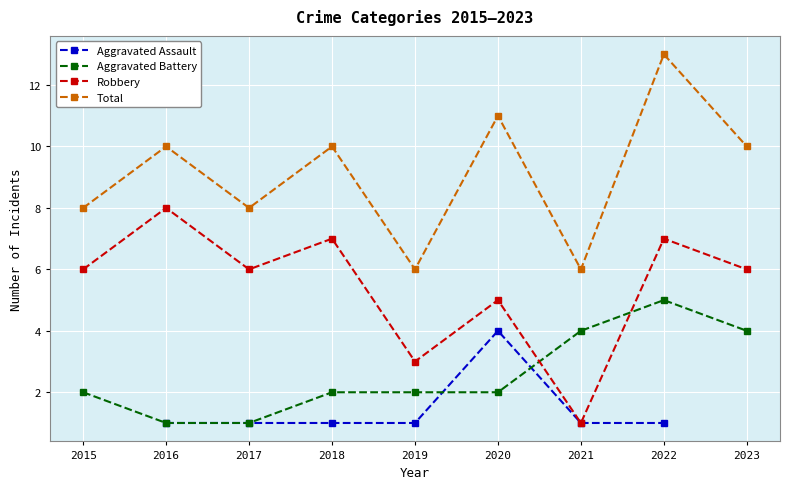

Count the Robbery values in the range 5 to 7.

6